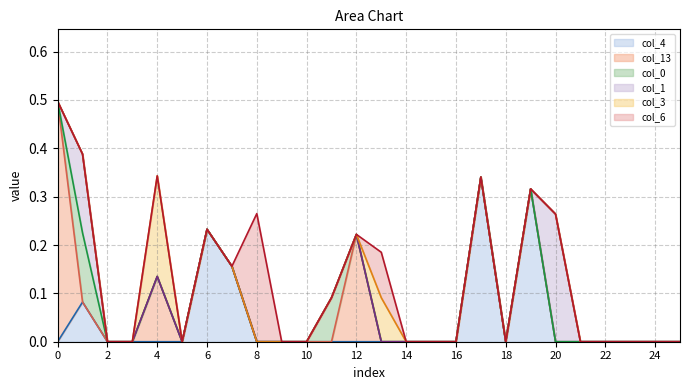

How many lines are shown in the chart?

6